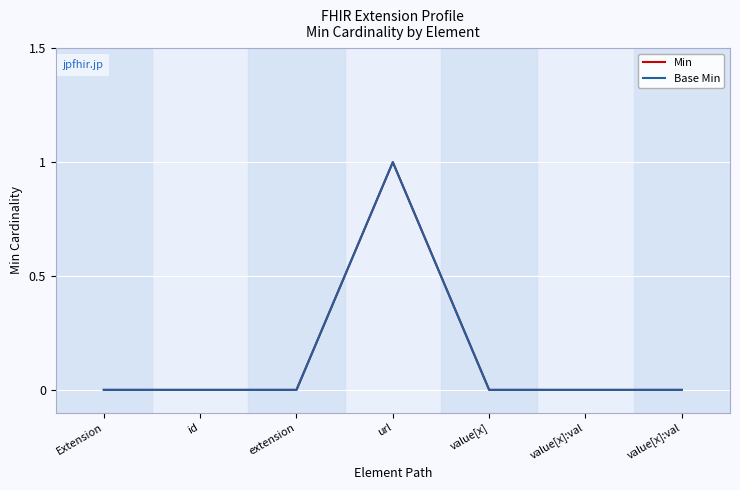

Does the chart have visible grid lines?

Yes